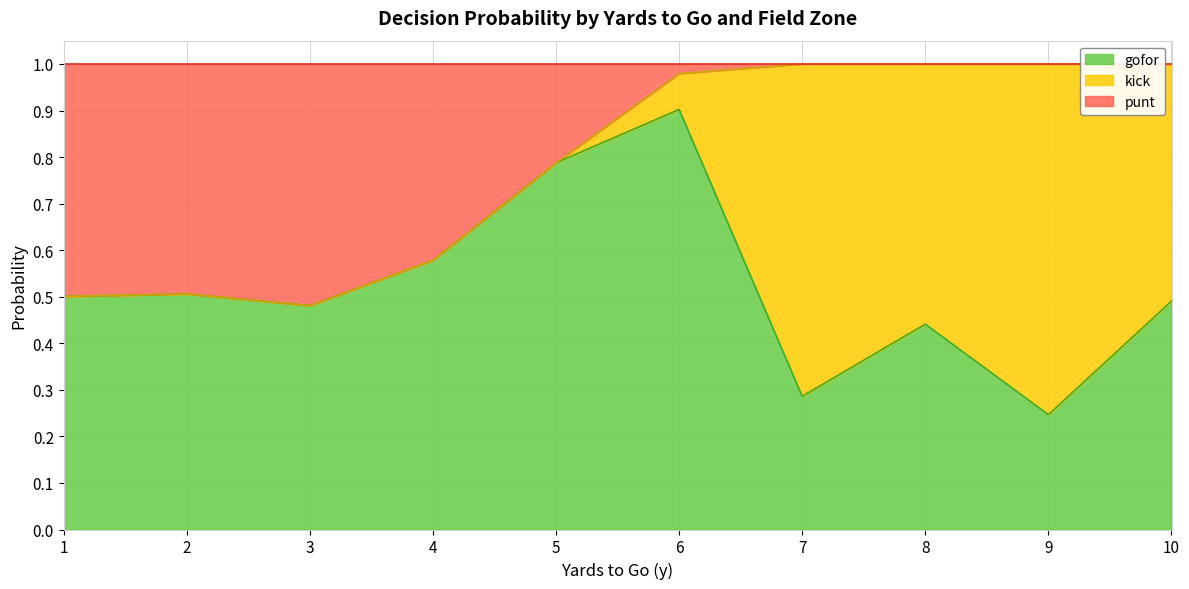

The gofor series shows 0.4 at 5. True or false?

False